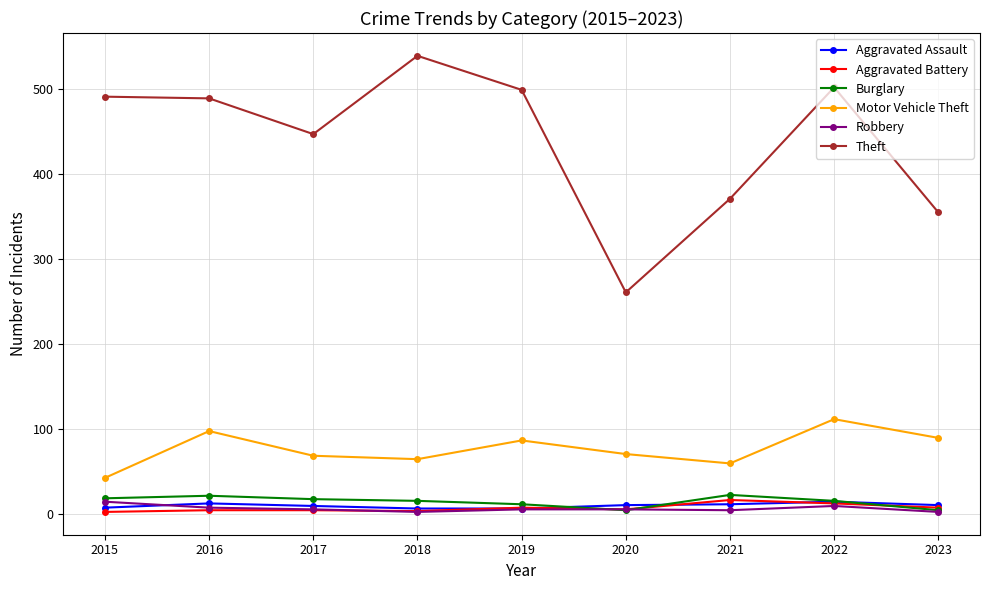

Where is Theft nearest to the value 400?

2021